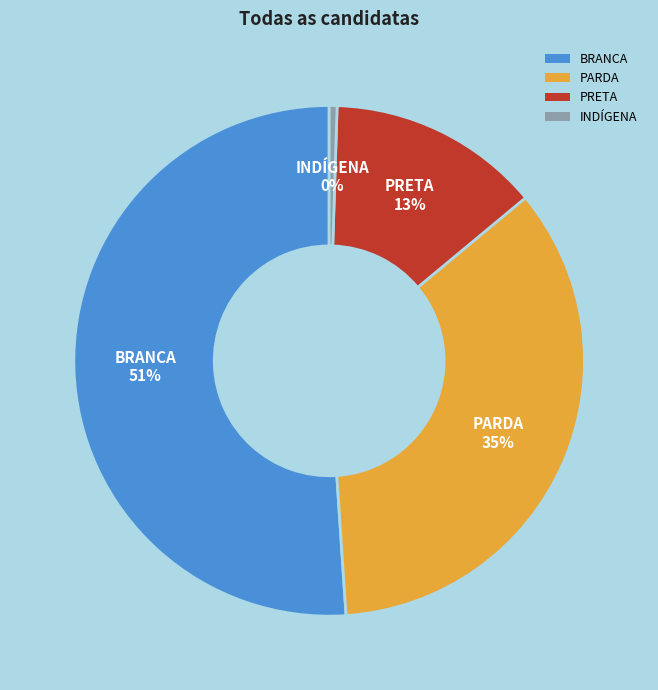

Approximately how many times larger is the value at PARDA compared to BRANCA?

0.7